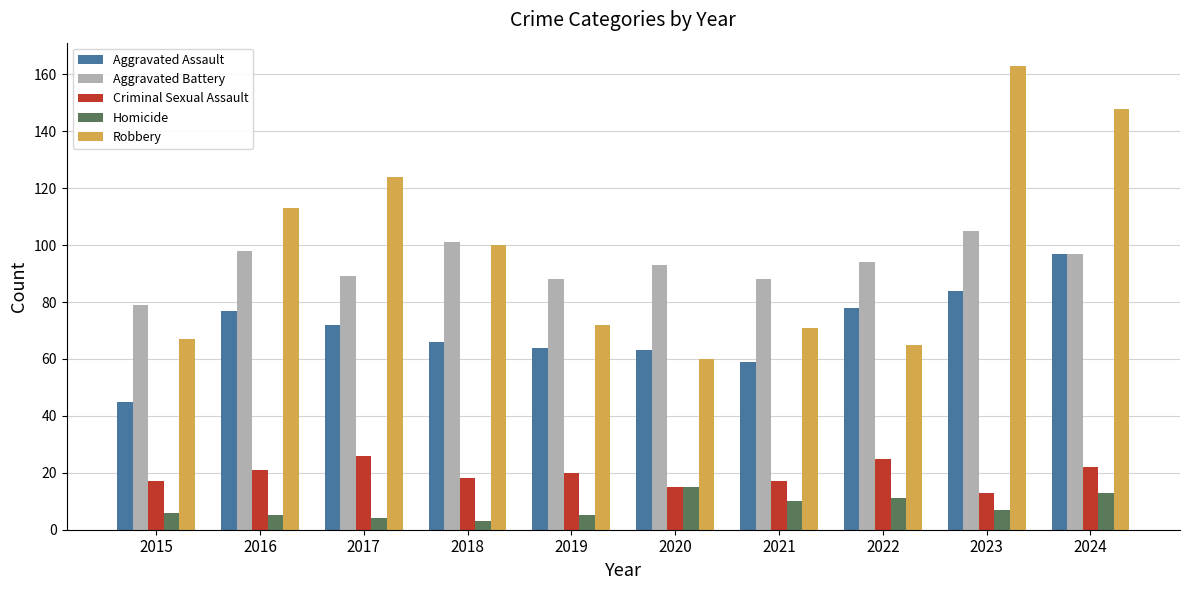

What is the value of the Robbery bar at the 8th from the left?

65